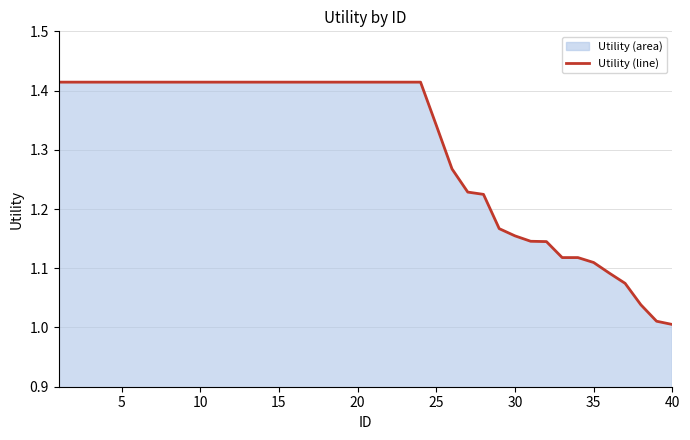

The chart shows a value of 0.6 at 35. True or false?

False